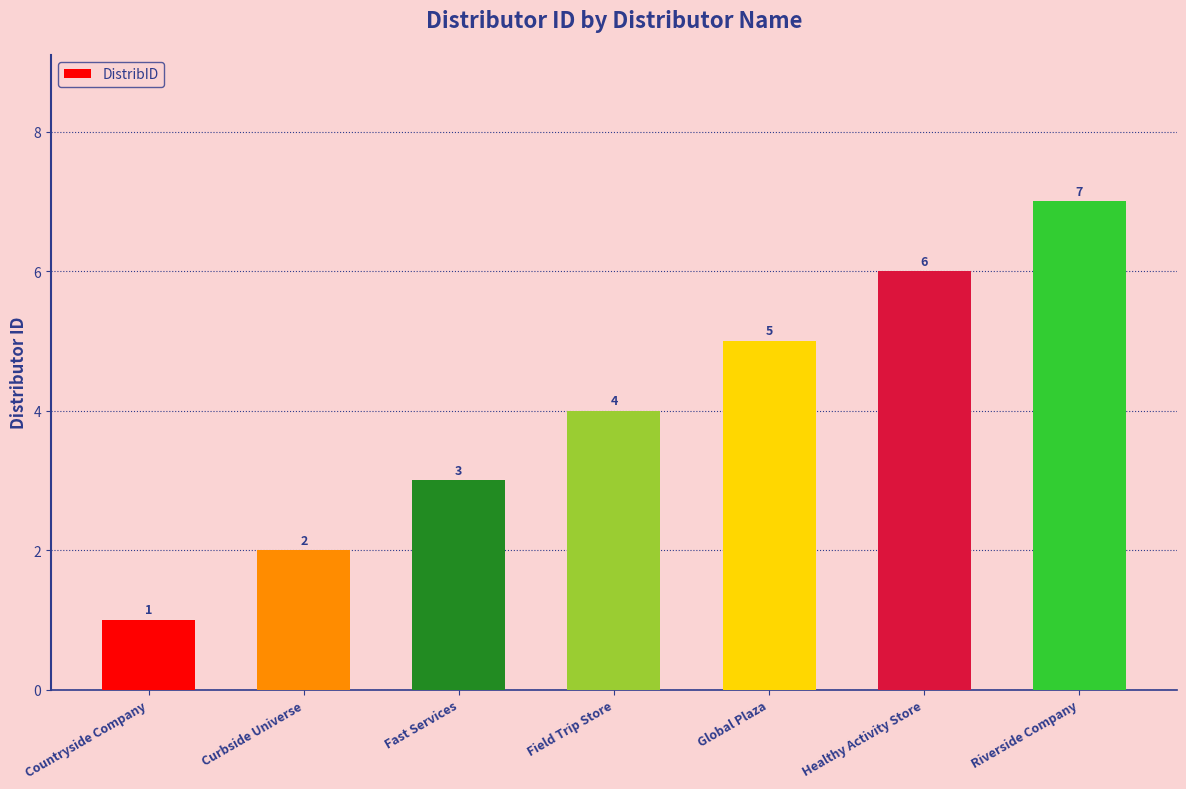

What position from the right is Countryside Company?

7